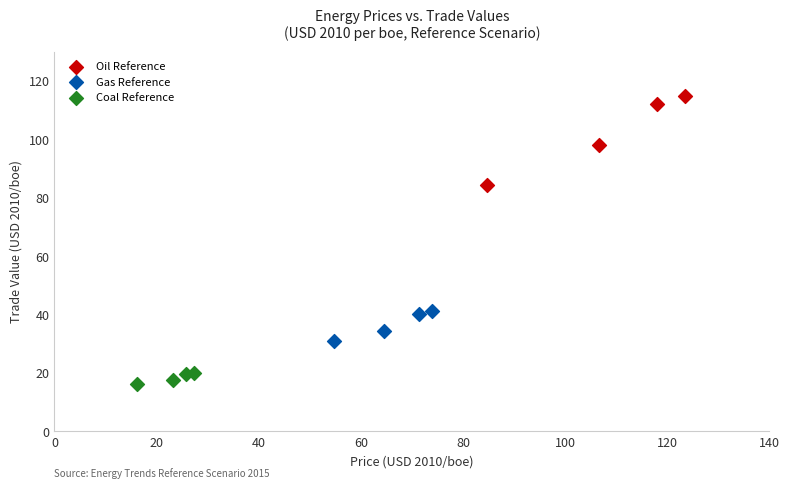

Which series contains the lowest Y value?

Coal Reference